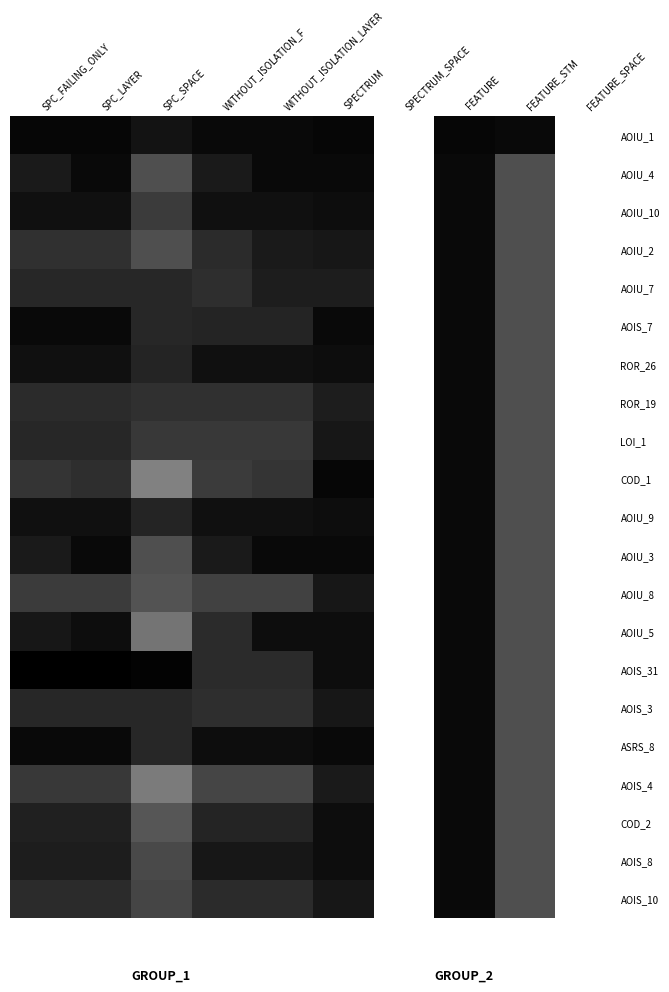

At how many categories does at least one series exceed 56?

2